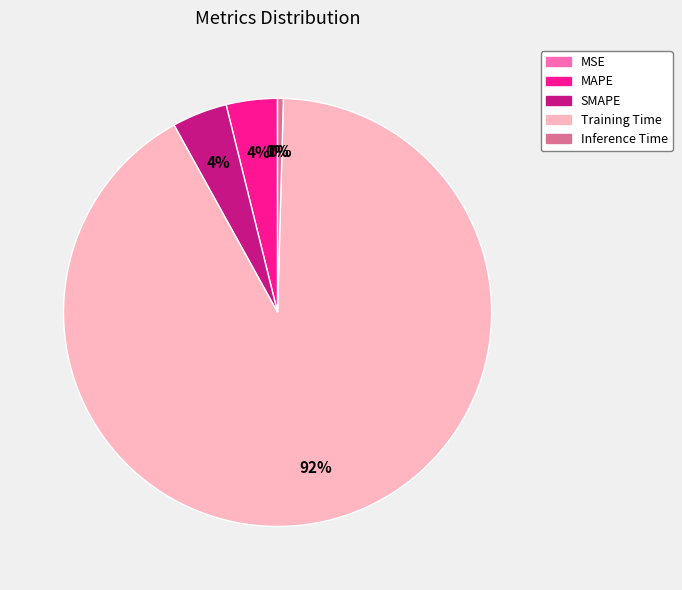

Which category has the biggest portion of the pie?

Training Time